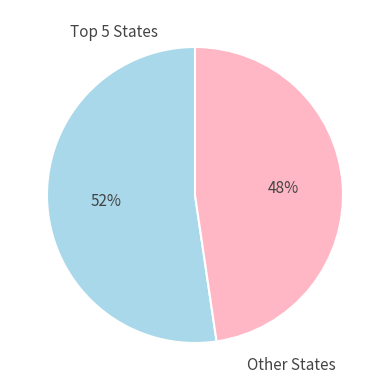

To the nearest percent, what percentage of the pie is Other States?

48%